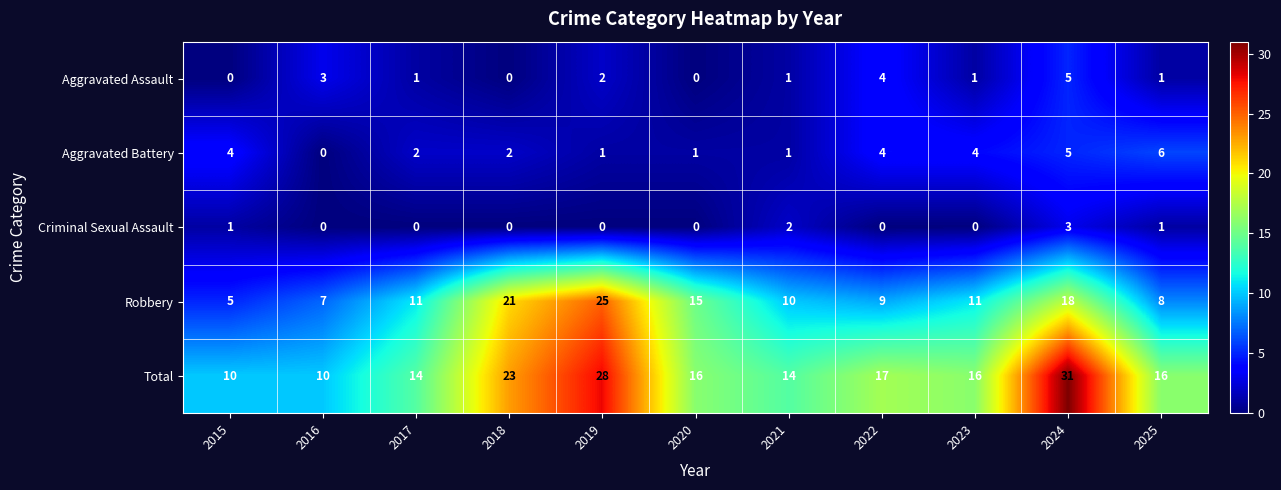

Which series has the largest range (max minus min)?

Total